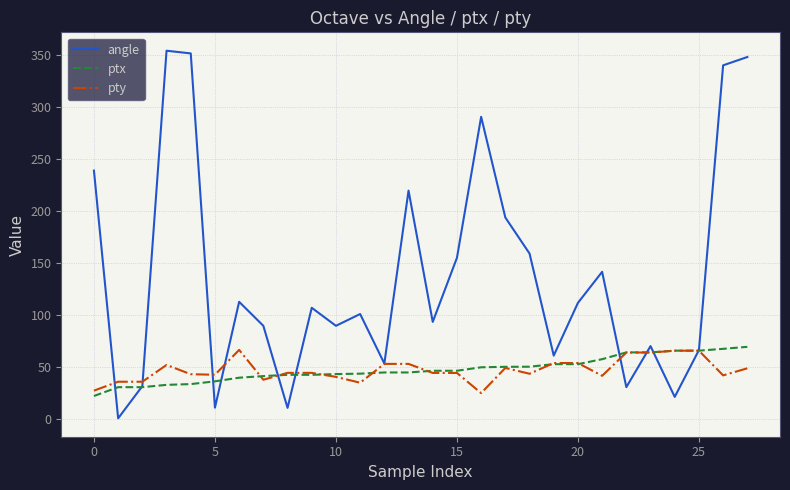

What is the maximum value shown in the chart?

353.6